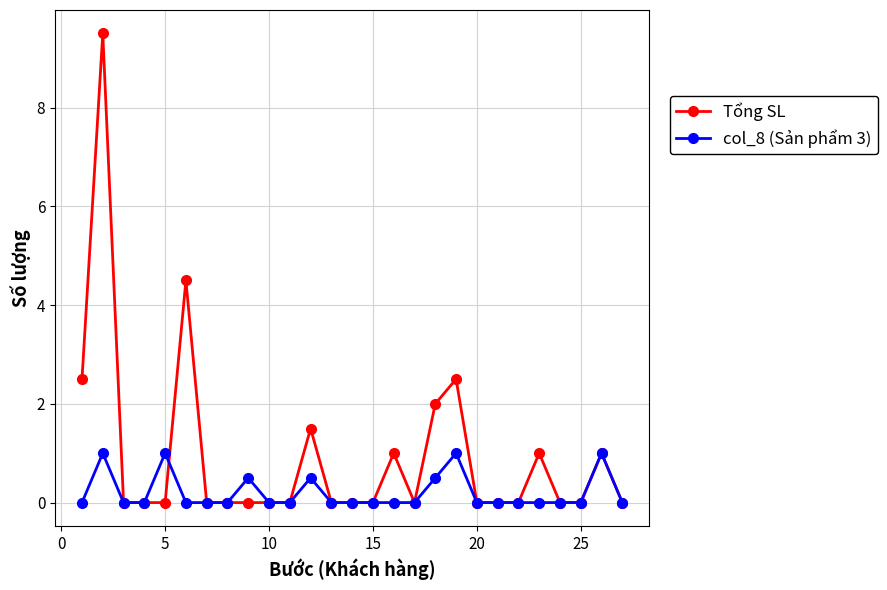

In col_8 (Sản phẩm 3), how many points are higher than both neighbors (excluding endpoints)?

6